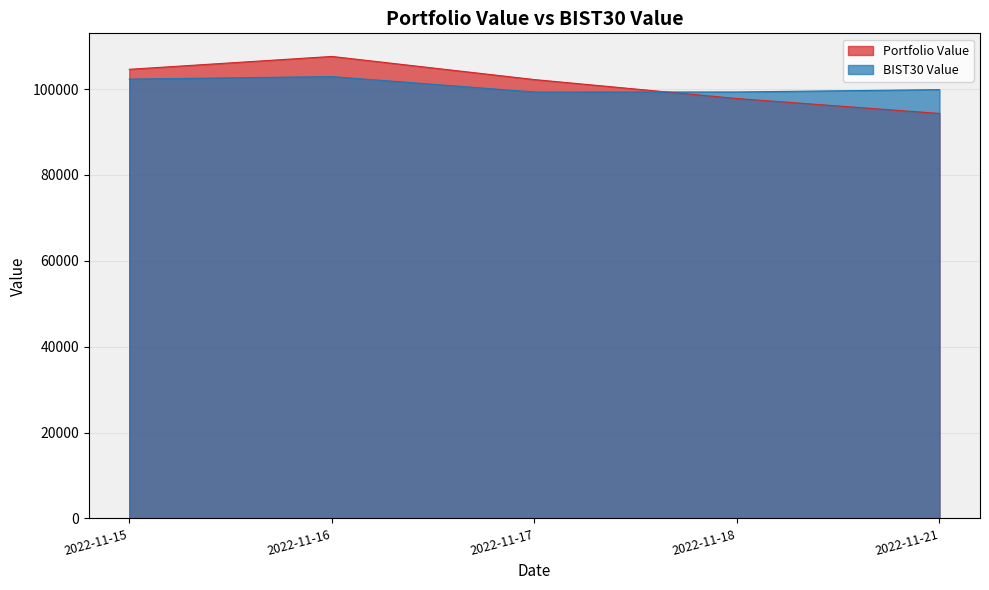

The Portfolio Value series shows 107608.8 at 2022-11-16. True or false?

True